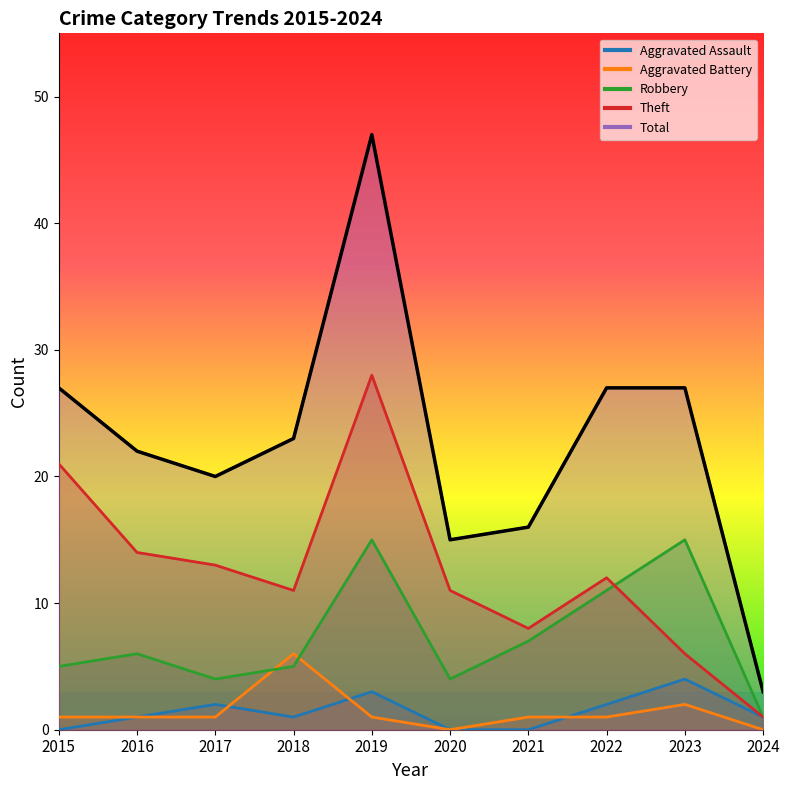

True or false: Aggravated Assault and Theft intersect in this chart.

False